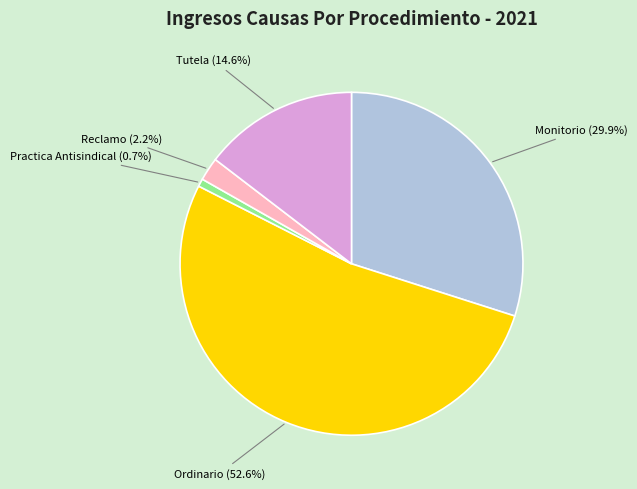

How many segments does this pie chart have?

5